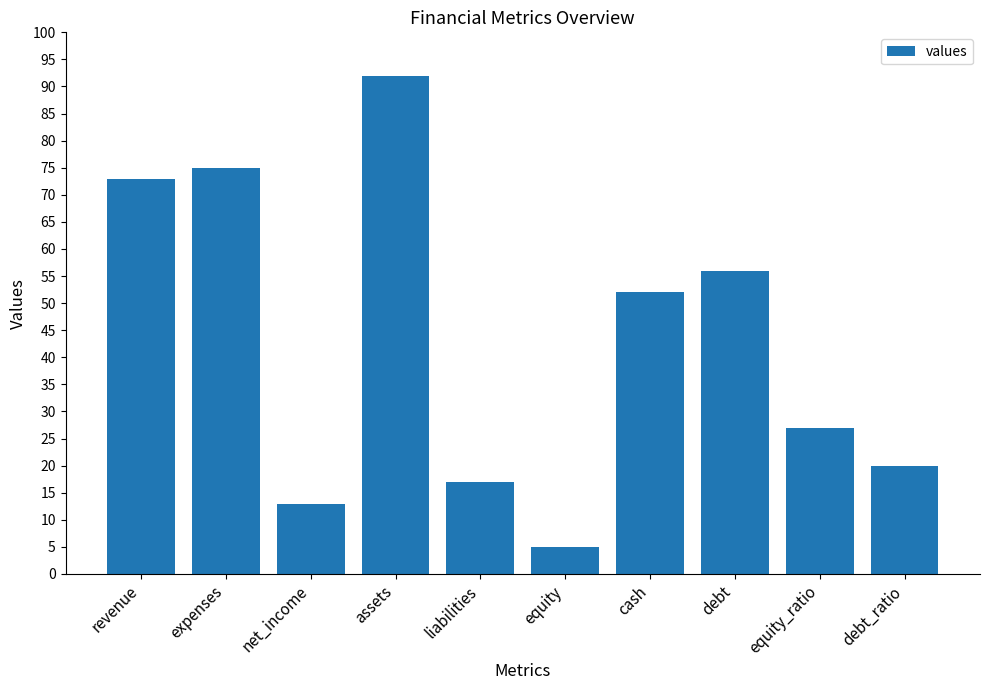

Reading left to right, extract all data points from this chart.

73	75	13	92	17	5	52	56	27	20